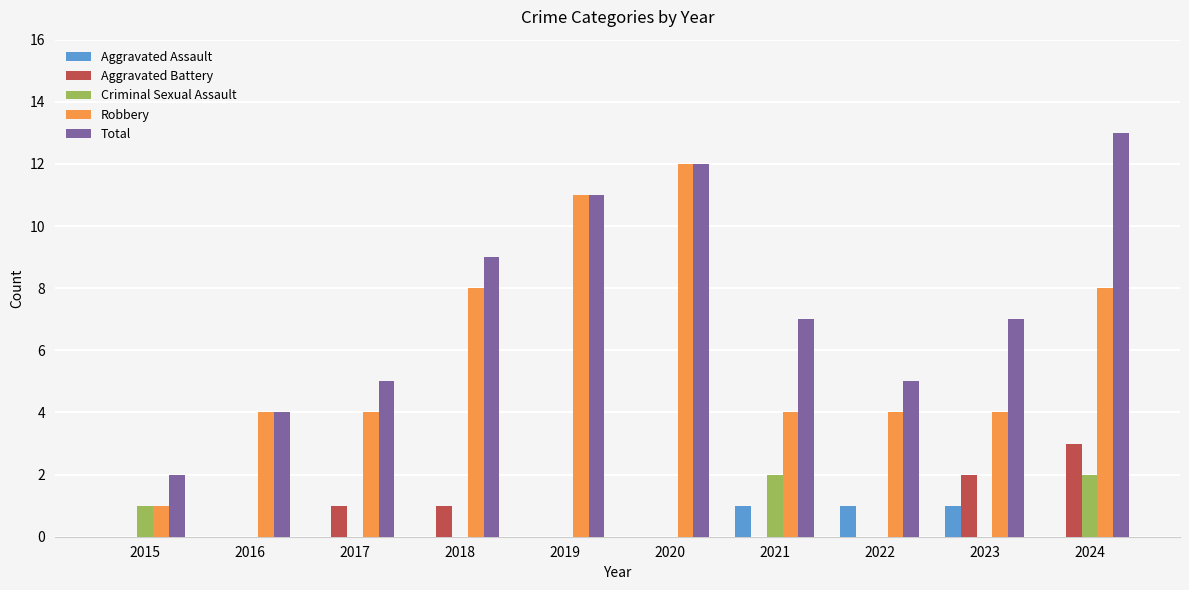

How many data points does each series have?

10